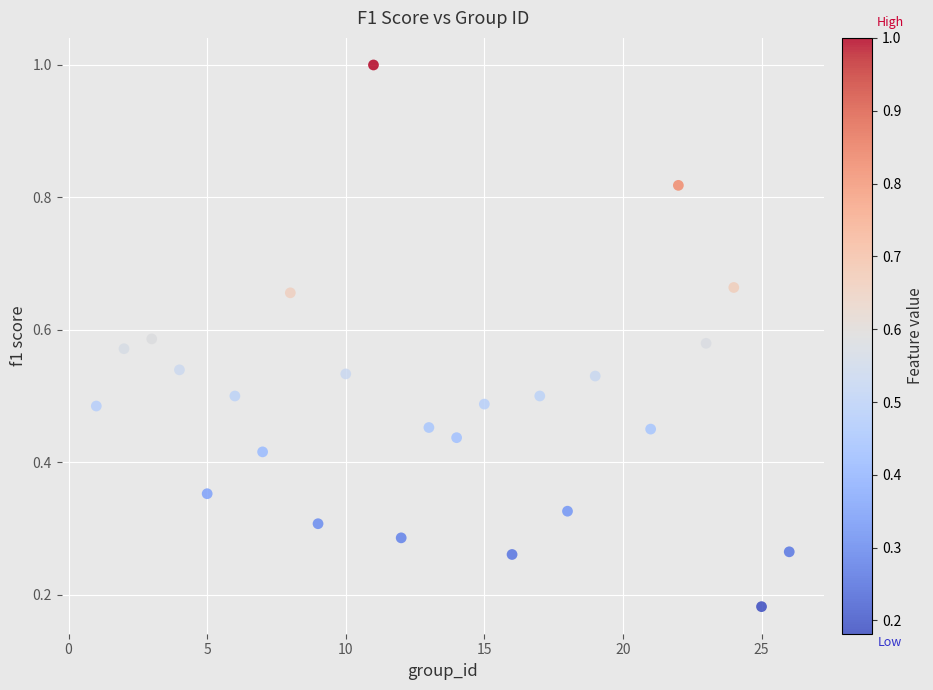

What is the range of X values (max minus min)?

25.0